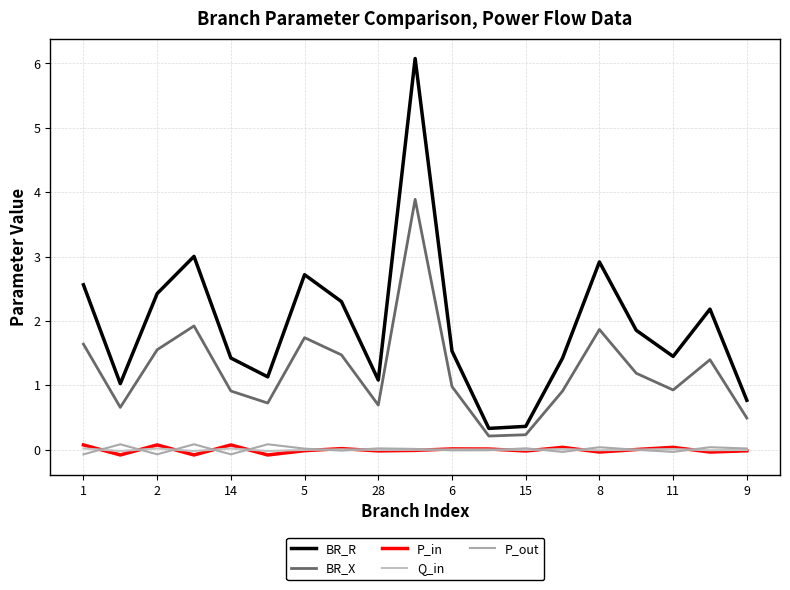

Which series has the widest spread of values?

BR_R